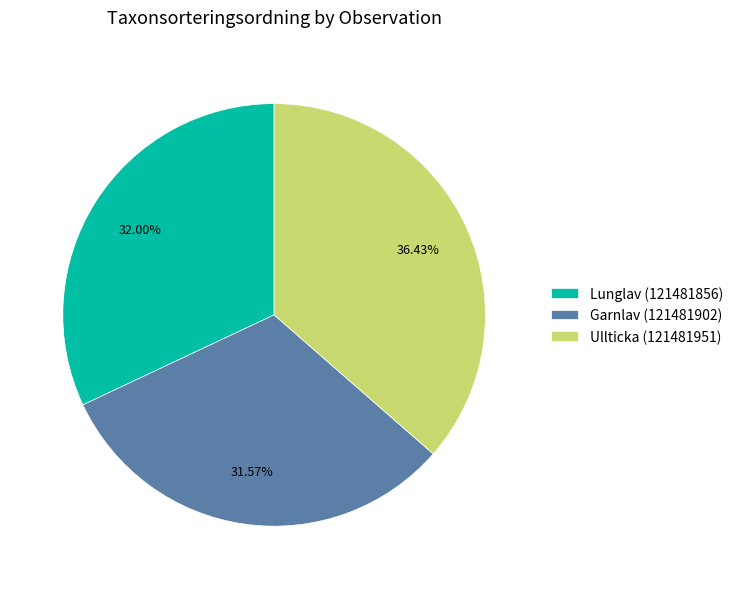

Which slice is the largest?

Ullticka (121481951)